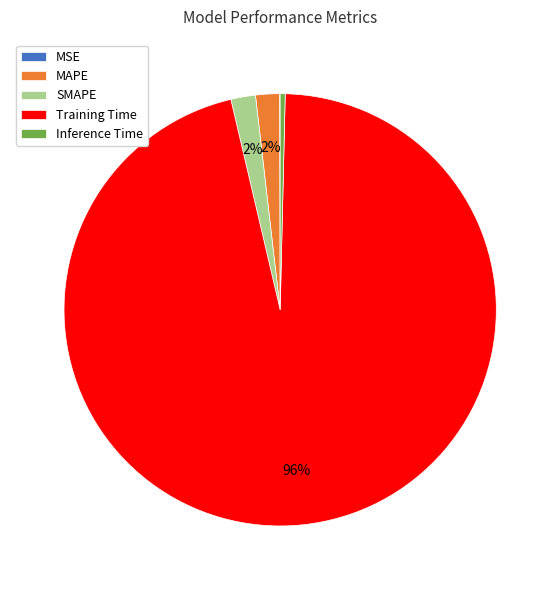

The SMAPE slice represents 9% of the pie. True or false?

False